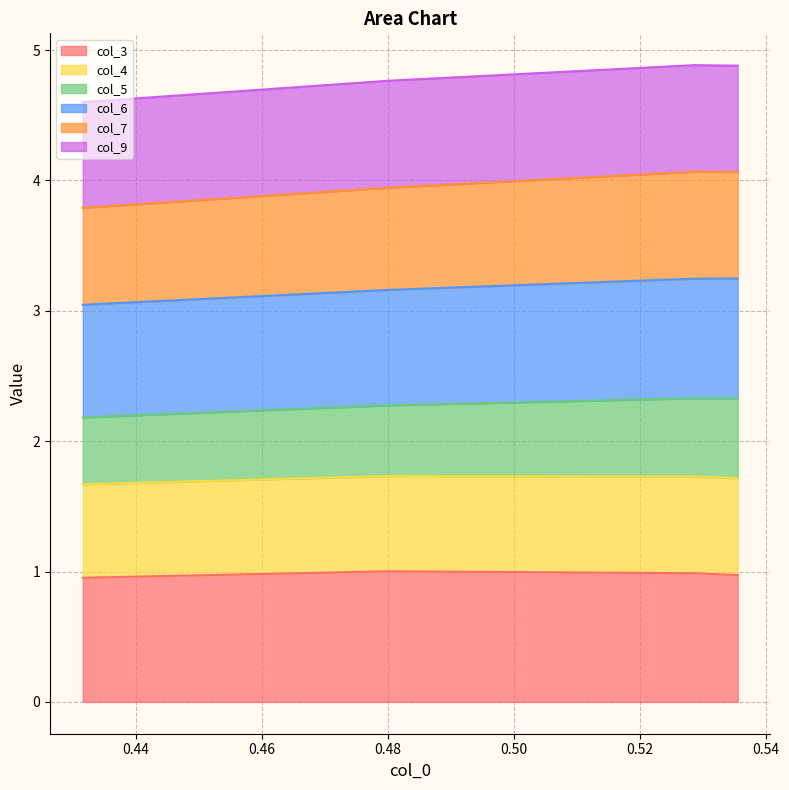

True or false: col_7 and col_6 intersect in this chart.

False